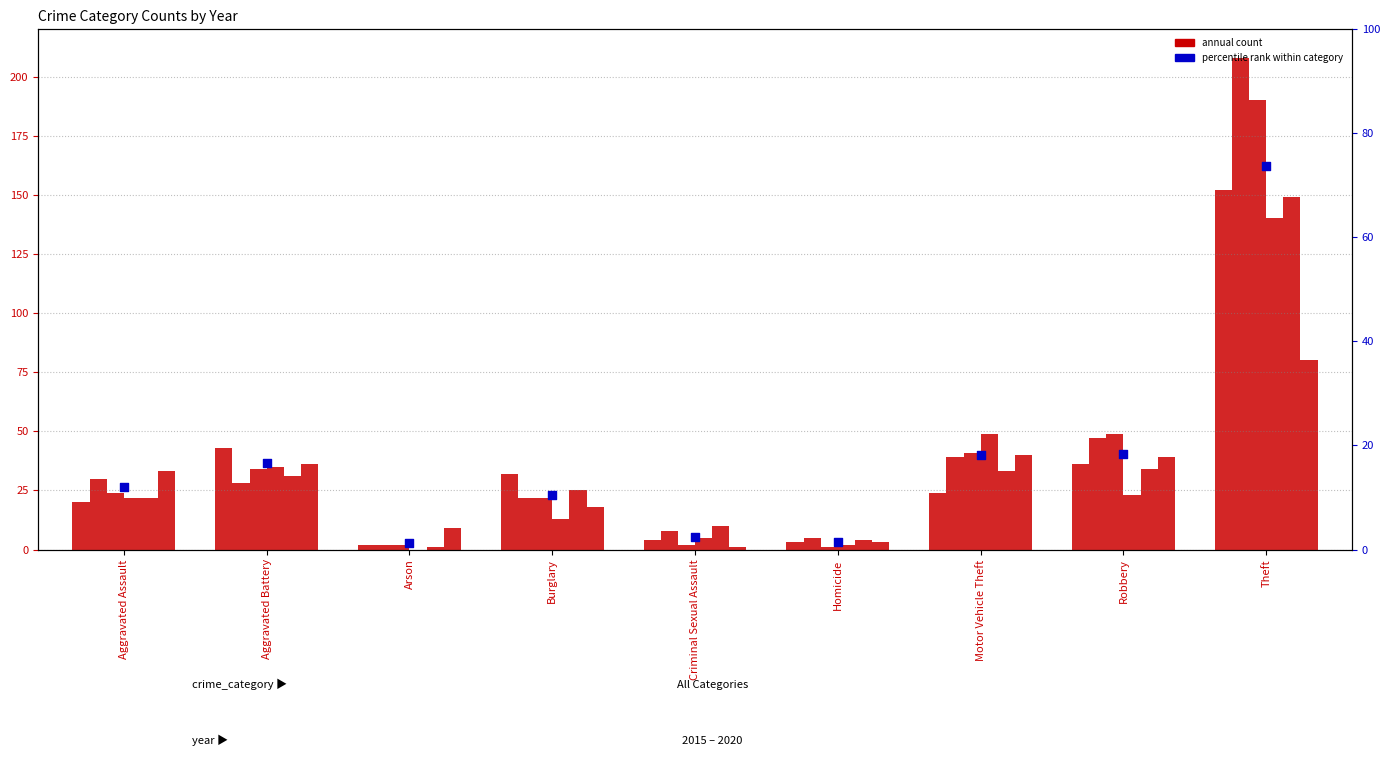

Is the value of 2020 at Burglary greater than the value of 2019 at Aggravated Battery?

No